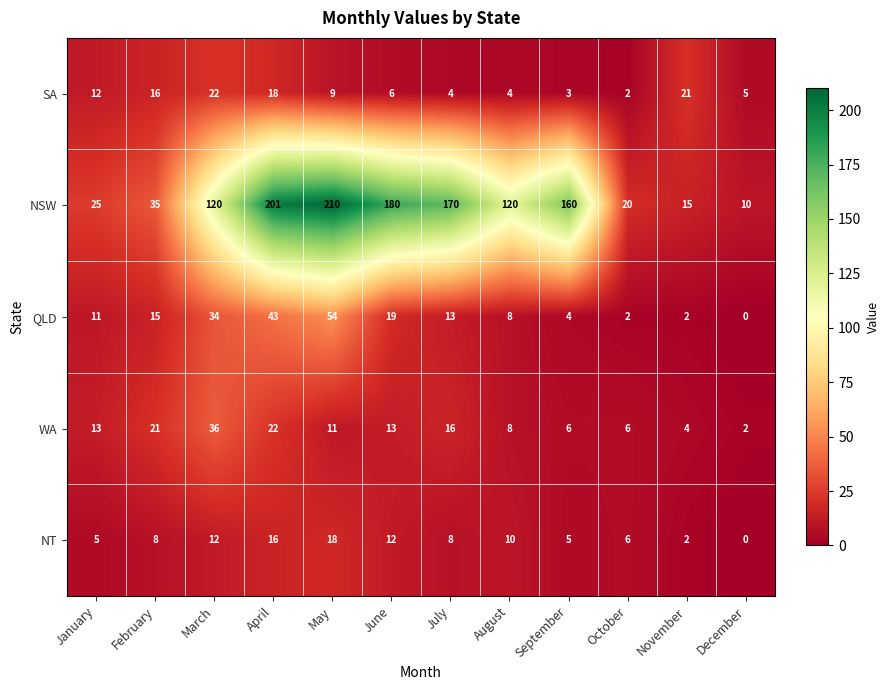

Count the number of categories in the chart.

12